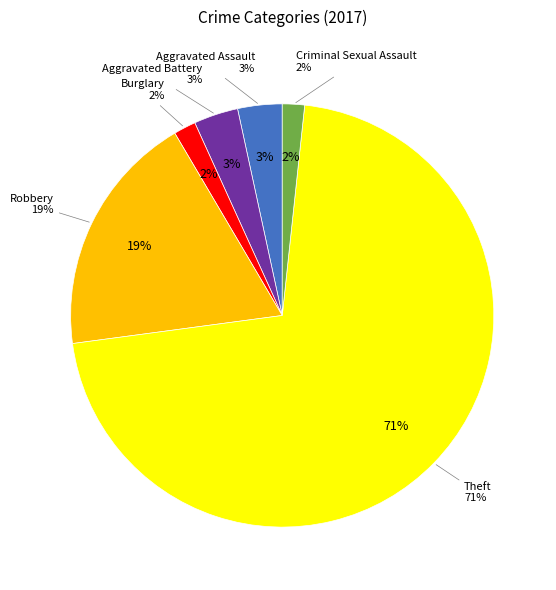

How many slices are in this pie chart?

6